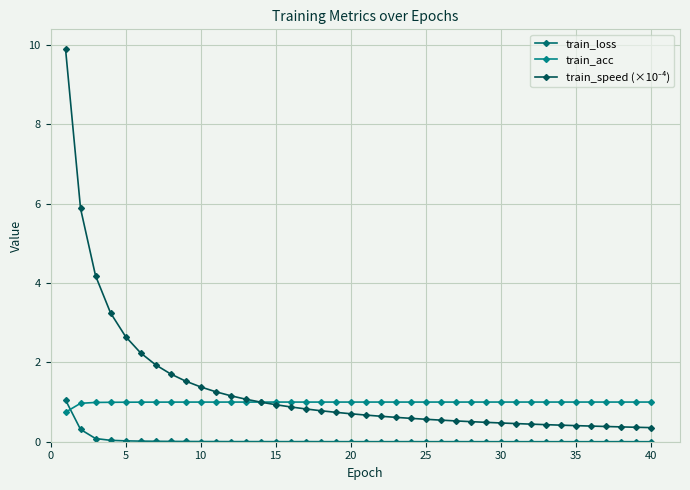

Which series has the widest spread of values?

train_speed (×10⁻⁴)